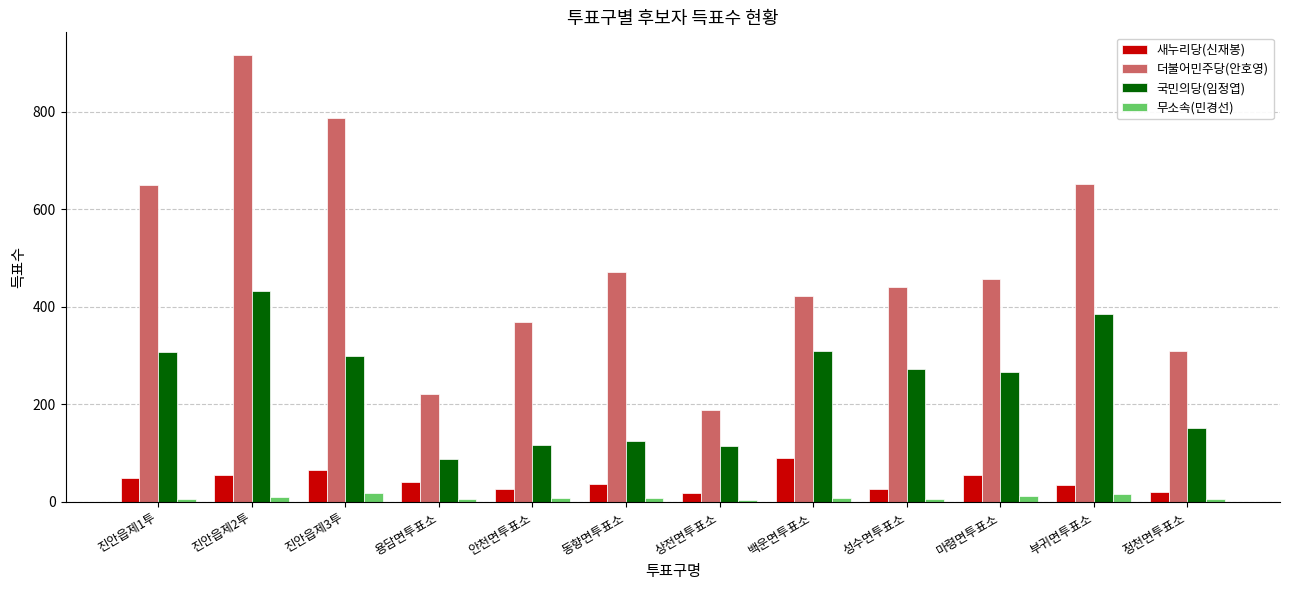

Which series changed the most between 동향면투표소 and 마령면투표소?

국민의당(임정엽)